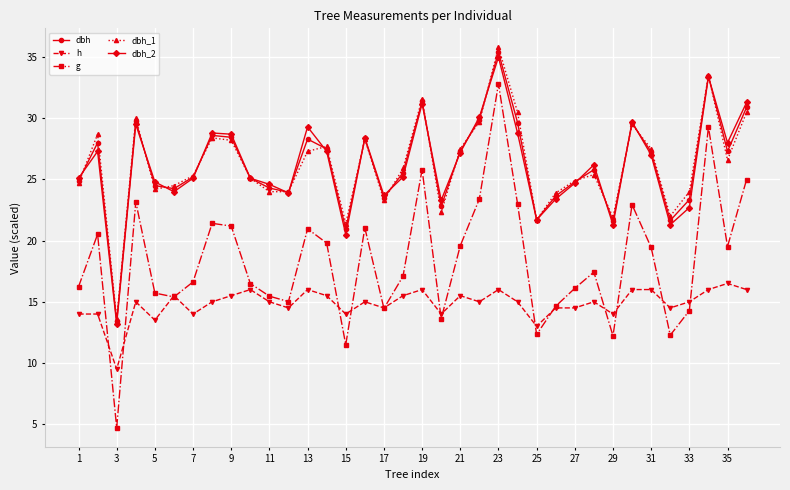

At how many categories does at least one series exceed 19?

35